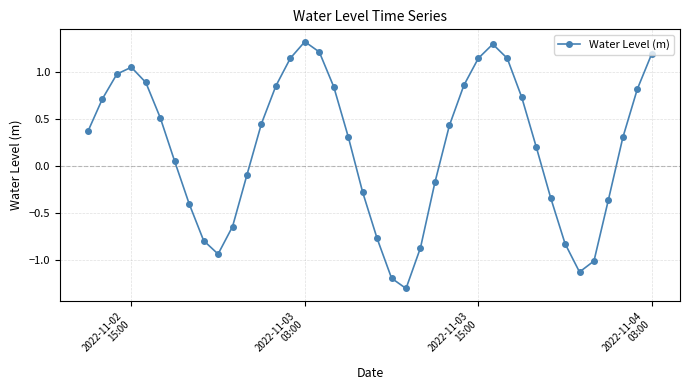

What is the value of the 32nd point from the left?

0.2